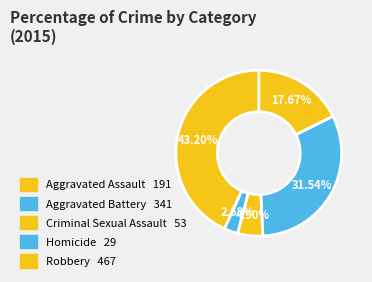

To the nearest percent, what is the combined percentage of Aggravated Battery and Homicide?

34%